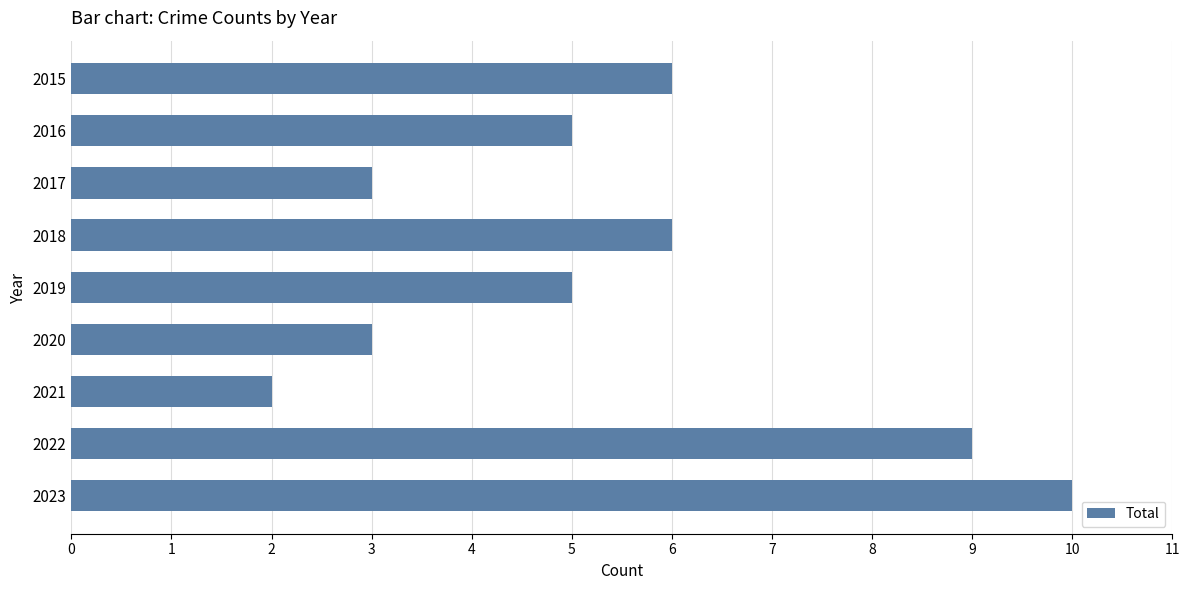

Reading top to bottom, what are all the values shown in this chart?

2015=6	2016=5	2017=3	2018=6	2019=5	2020=3	2021=2	2022=9	2023=10